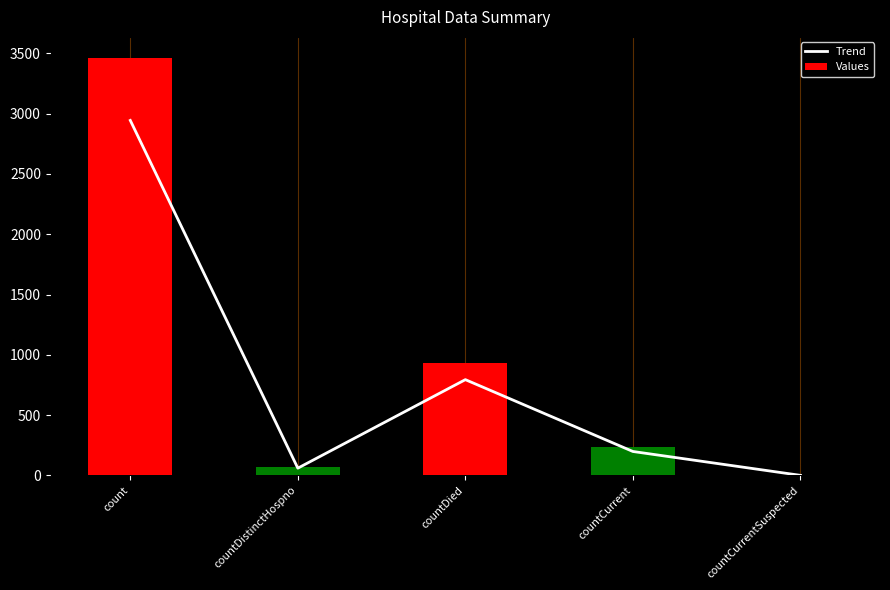

At which label does Trend first exceed 198?

count